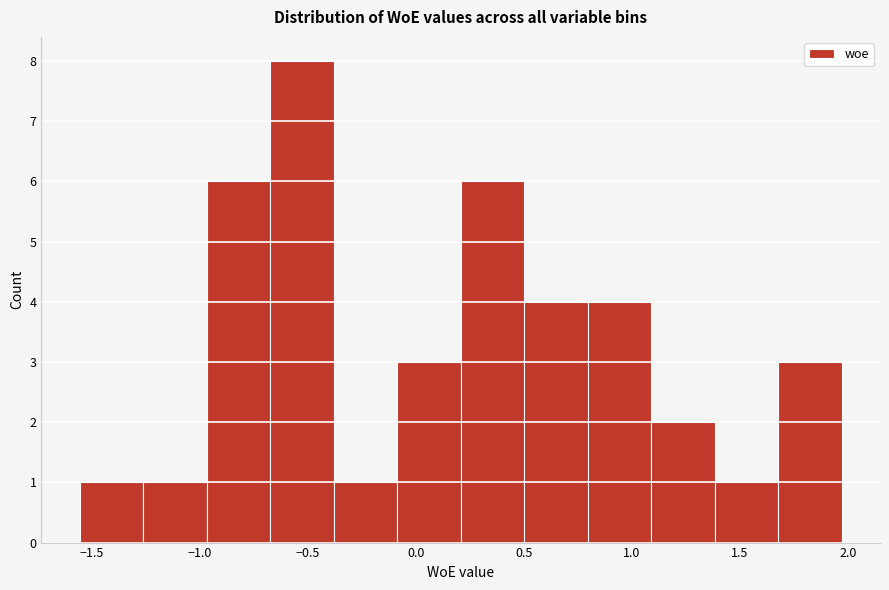

Over which range of the x-axis is the bar tallest?

-0.70 to -0.40